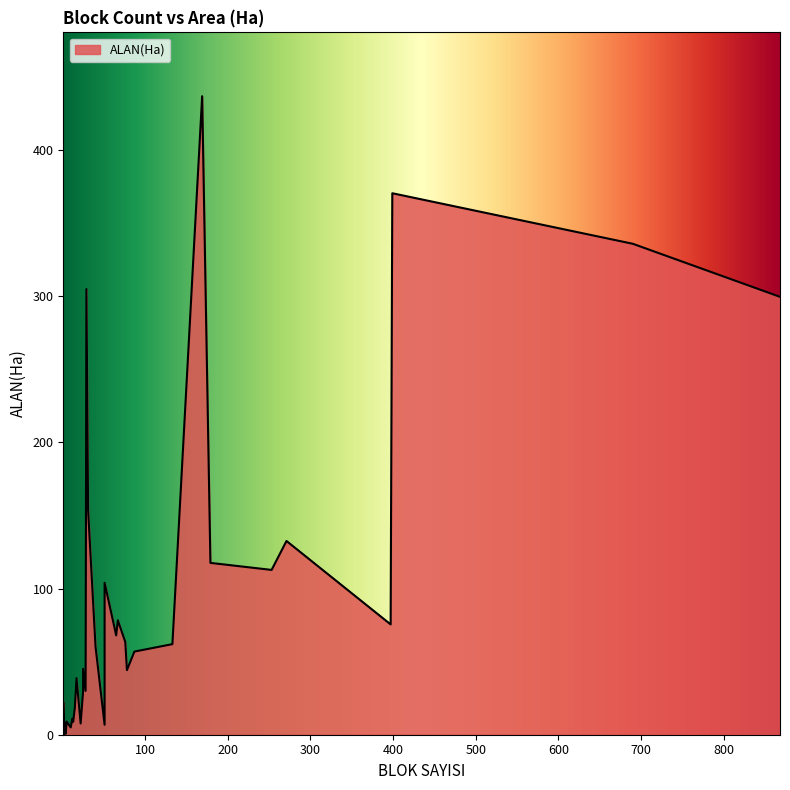

Where is the first local maximum?

1